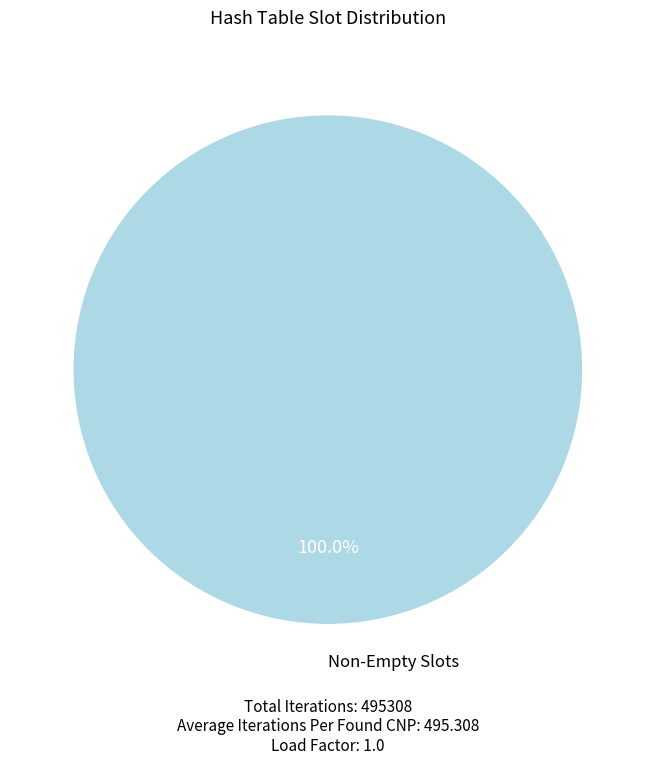

How many segments does this pie chart have?

1